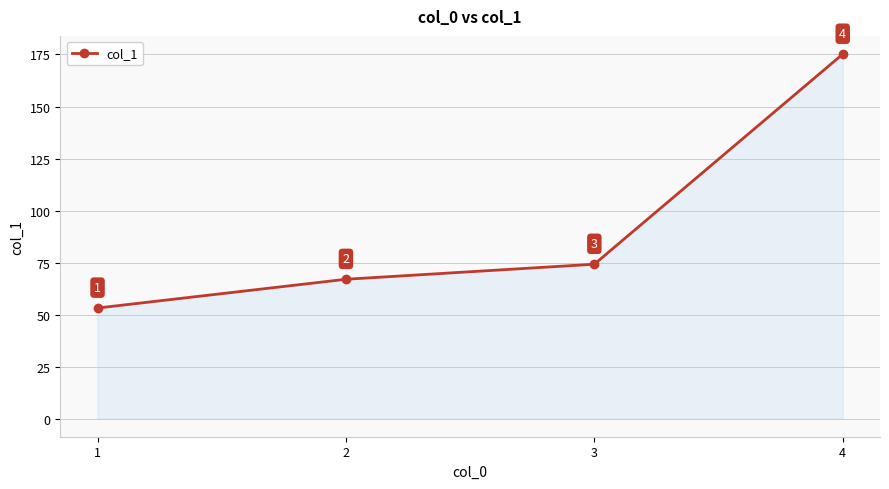

Which category has the highest value across all series?

4